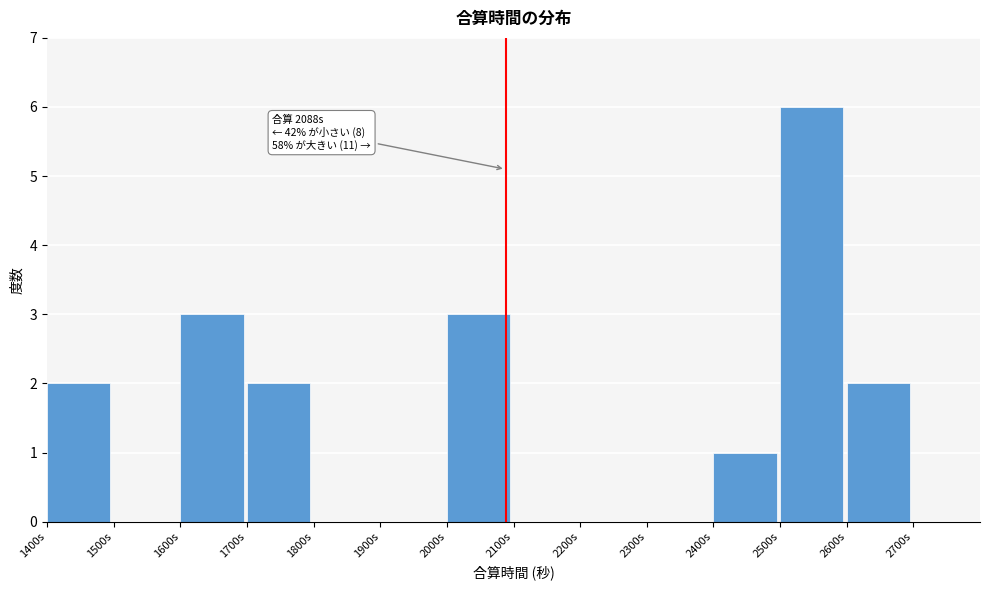

Over which range of the x-axis is the bar tallest?

2500 to 2600